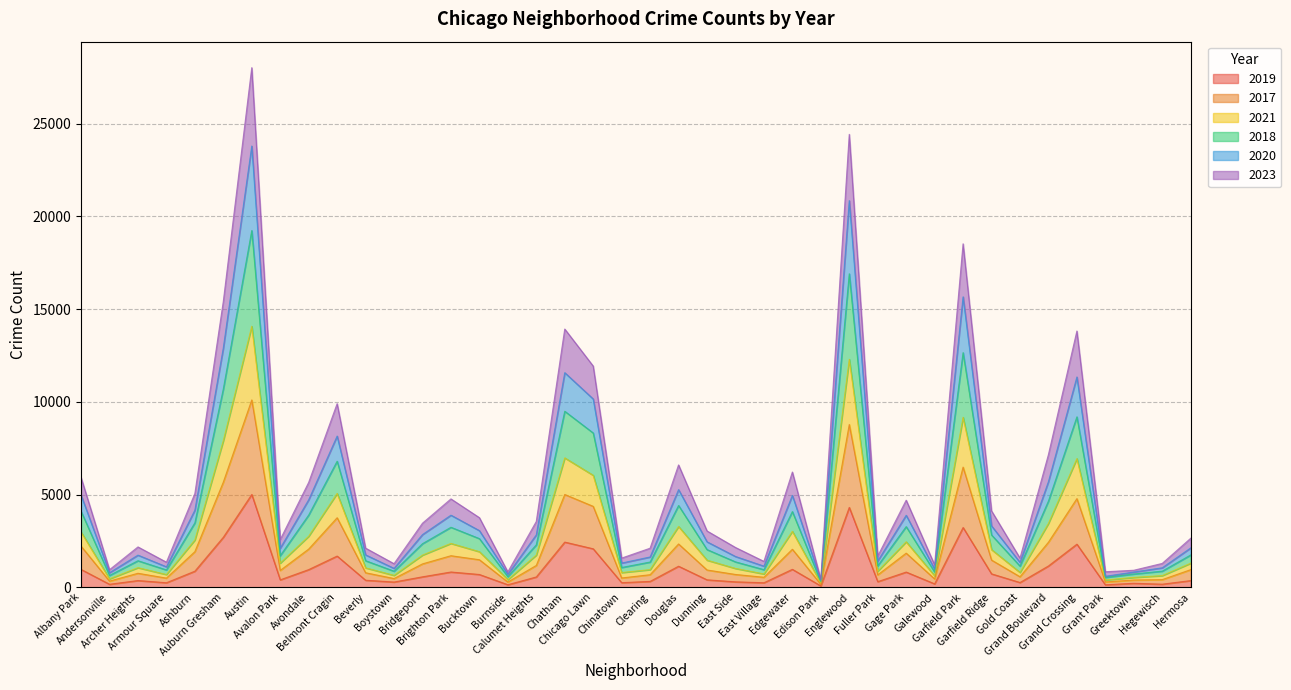

Which category has the lowest value across all series?

Edison Park